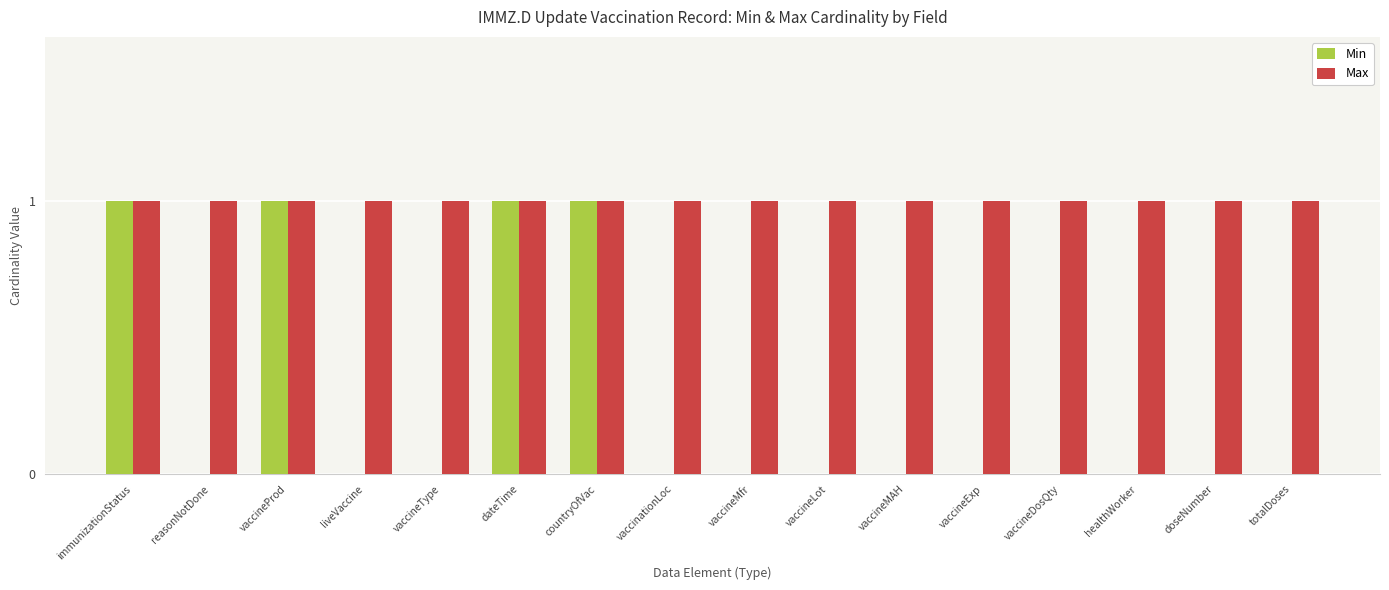

Which series has the largest range (max minus min)?

Min